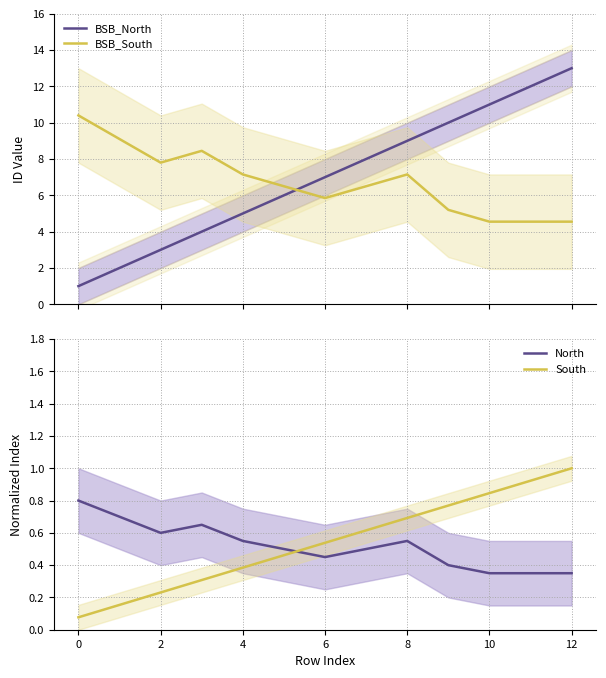

How many intersections are there between BSB_North and BSB_South?

1